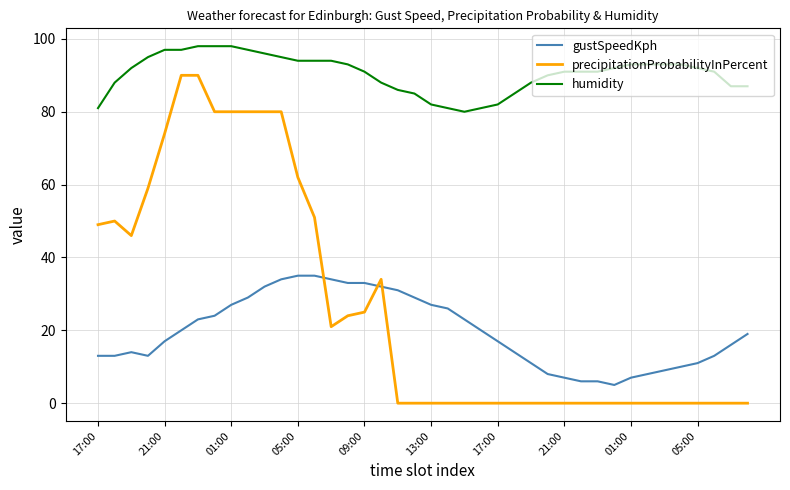

List the series in order of their peak value, highest first.

humidity, precipitationProbabilityInPercent, gustSpeedKph